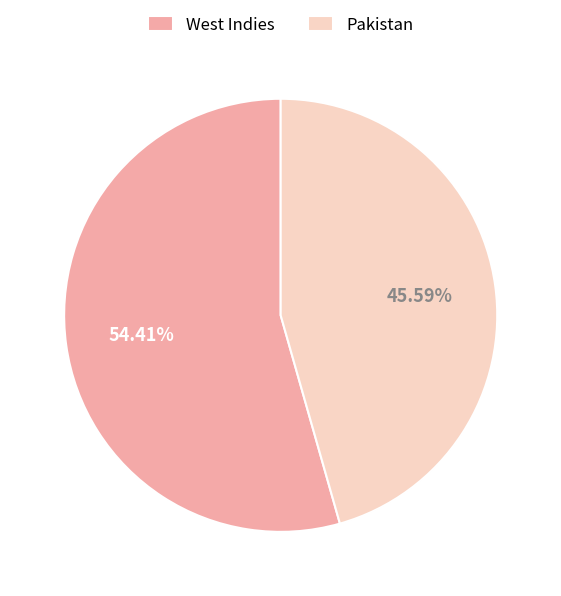

To the nearest percent, what is the combined percentage of Pakistan and West Indies?

100%